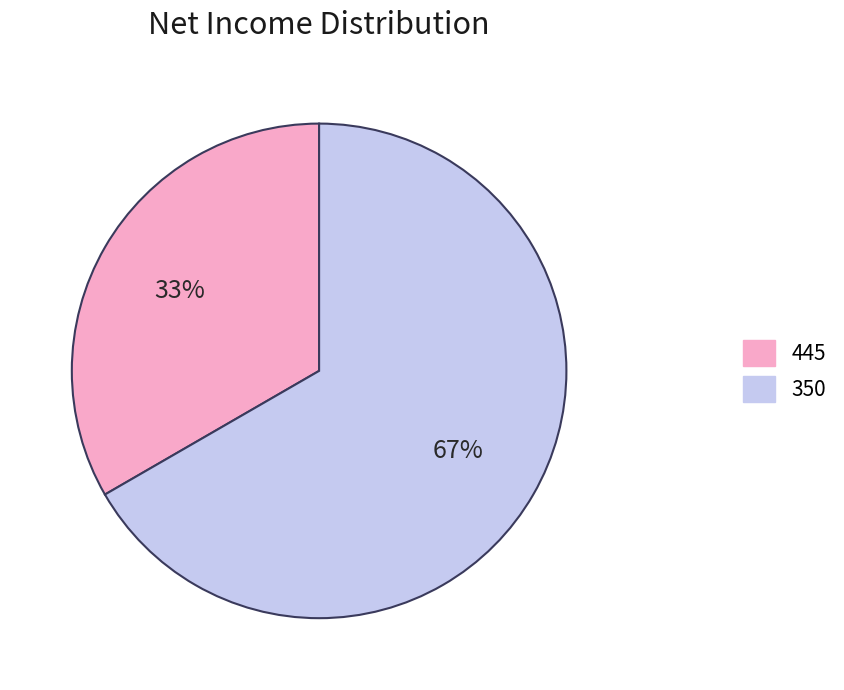

Approximately how many times larger is the value at 445 compared to 350?

0.5